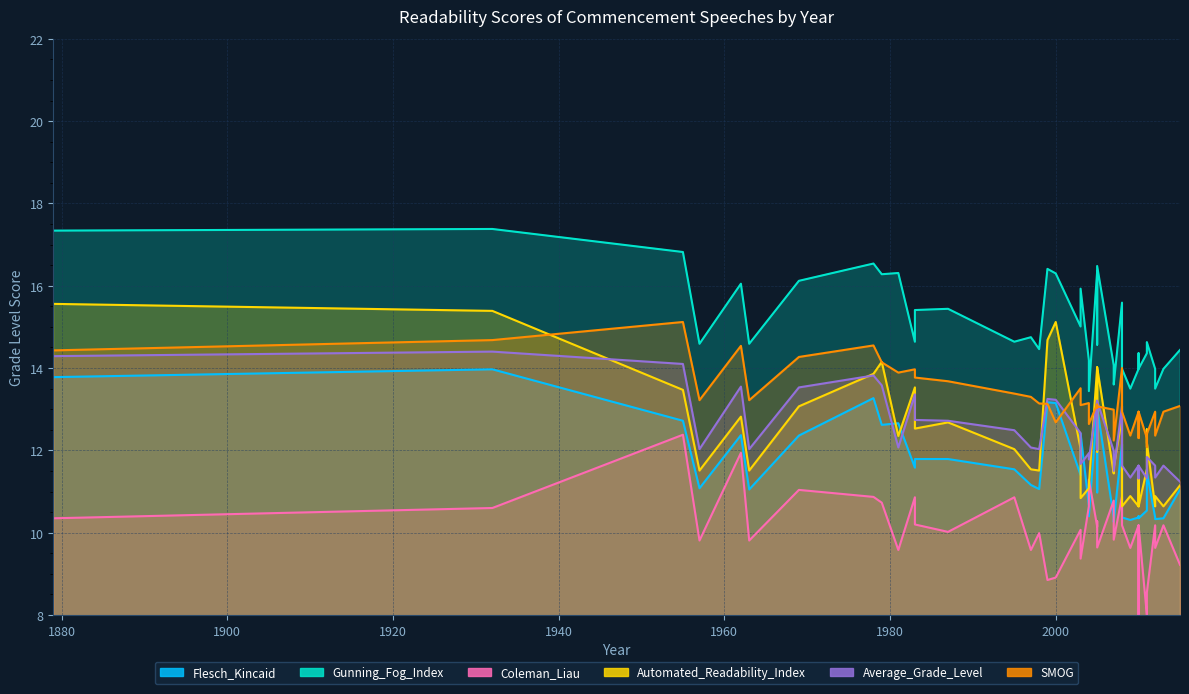

How many lines are shown in the chart?

6